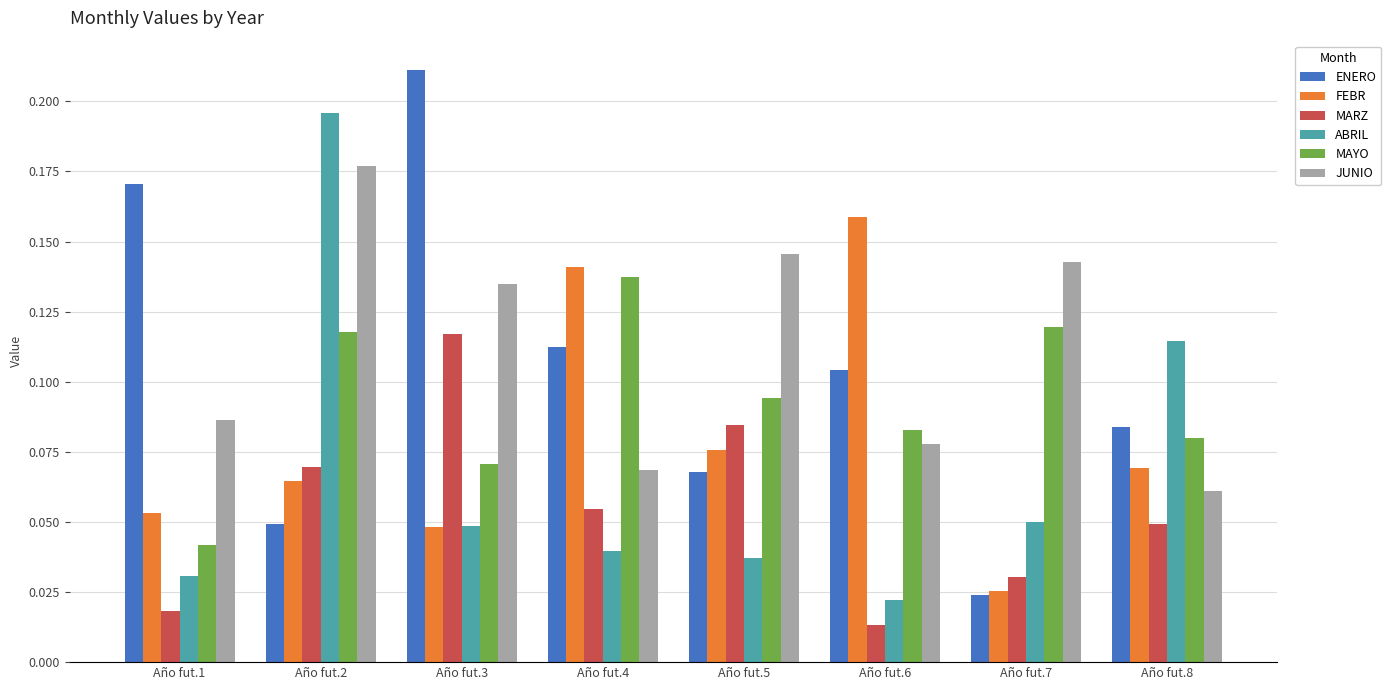

Which series changed the most between Año fut.4 and Año fut.5?

JUNIO